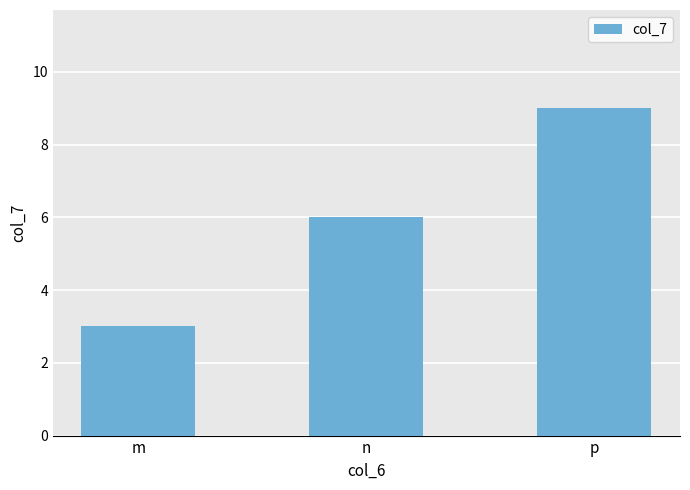

The chart shows a value of 5 at m. True or false?

False